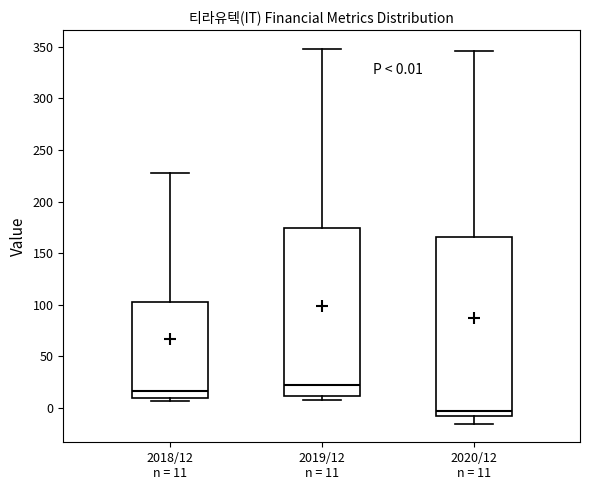

Which box has the highest median line?

2019/12 n = 11